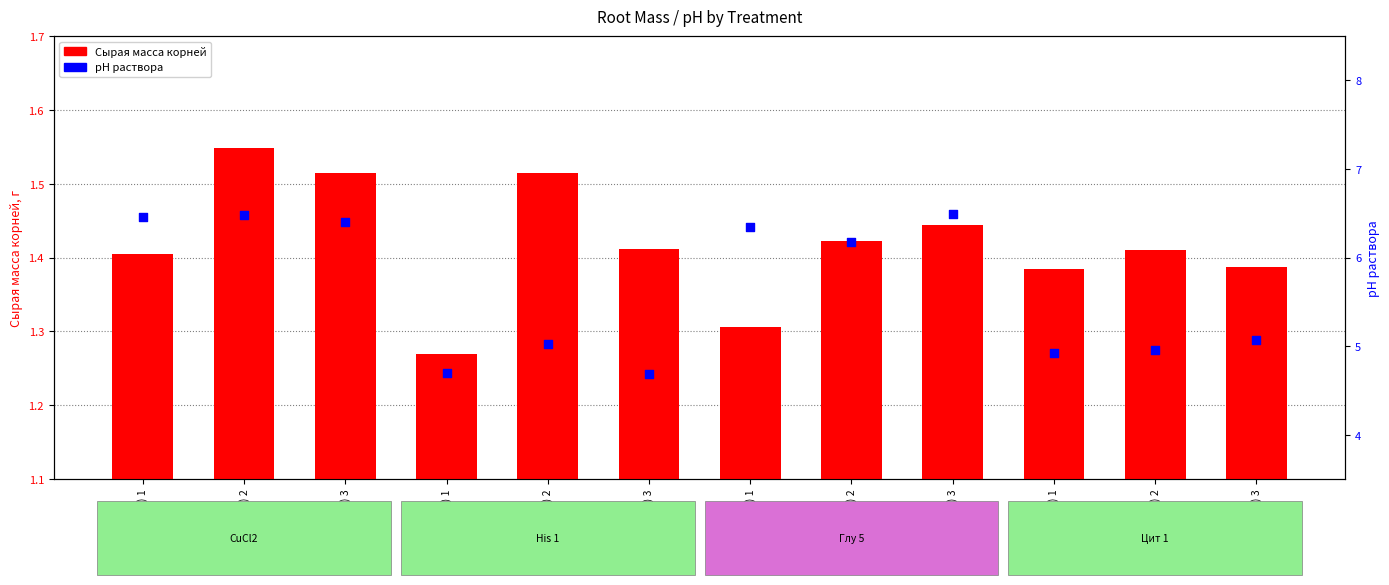

At which category is the sum across all series the highest?

(CuCl2) 2